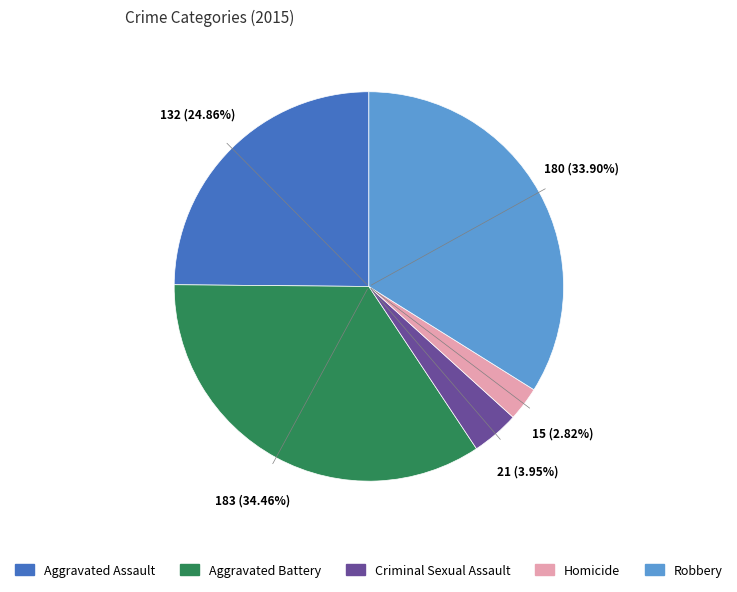

Count the number of slices in the pie.

5